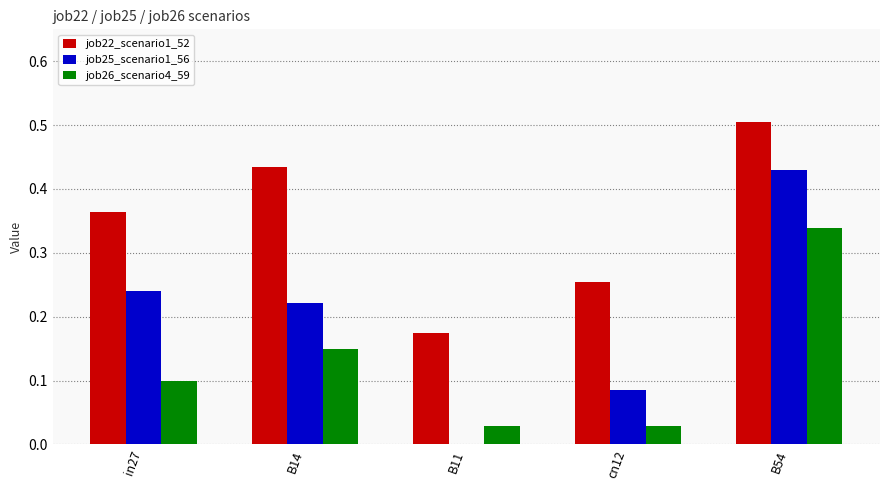

What is the sum of all job25_scenario1_56 values?

1.0